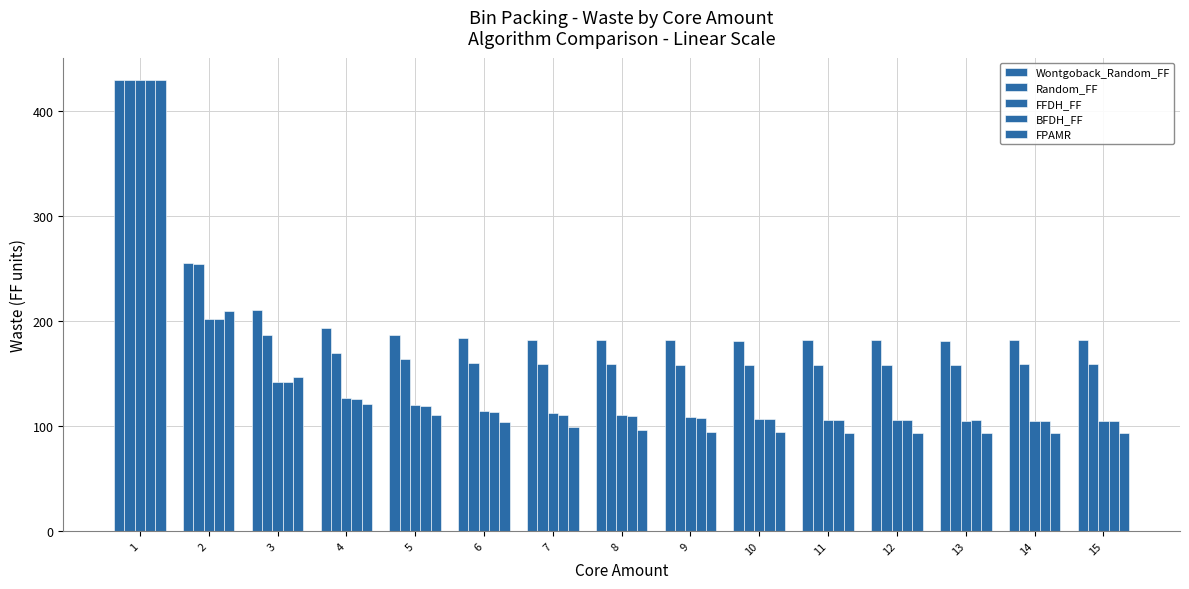

Rank the categories by Random_FF value from lowest to highest.

9, 10, 11, 13, 12, 15, 7, 14, 8, 6, 5, 4, 3, 2, 1